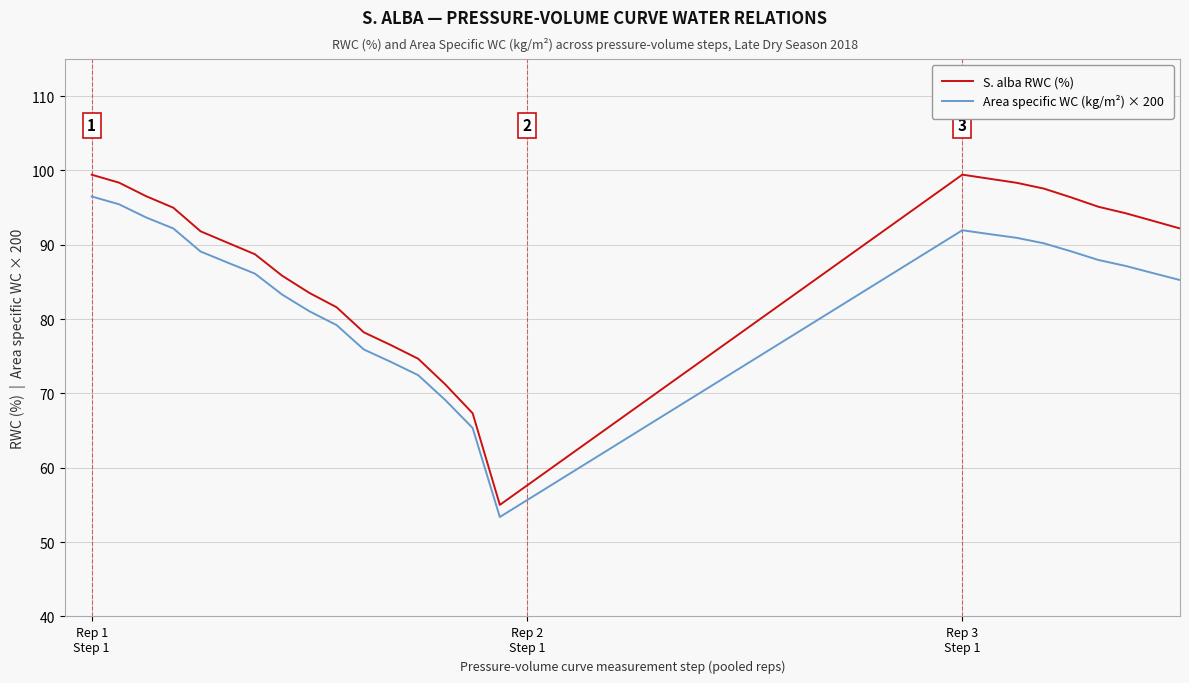

What is the difference between the maximum and minimum values in the S. alba RWC (%) series?

44.4